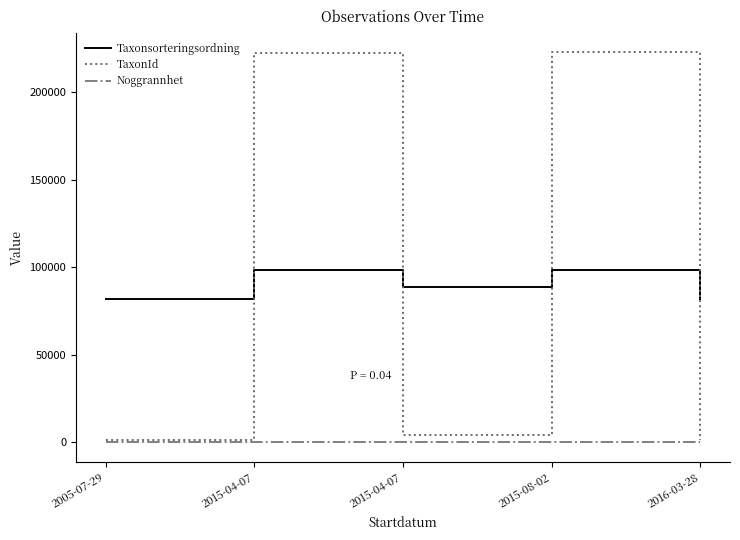

What is the difference between the highest and lowest values at 2016-03-28?

81962